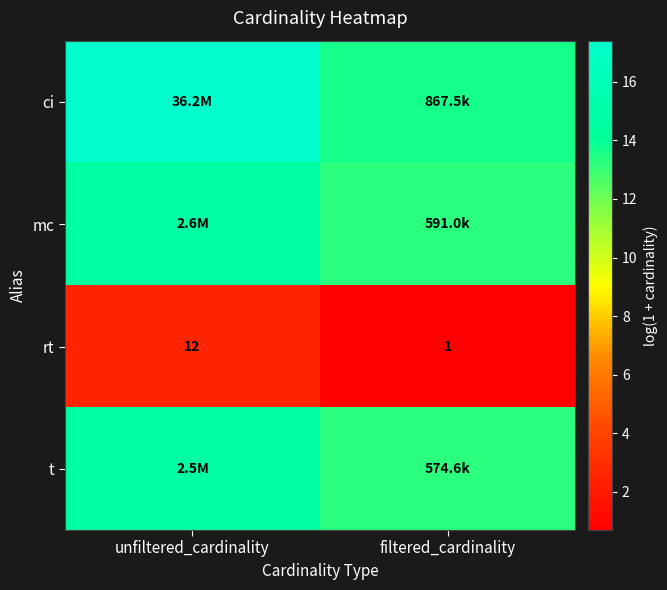

How many data points in rt are less than 12?

1